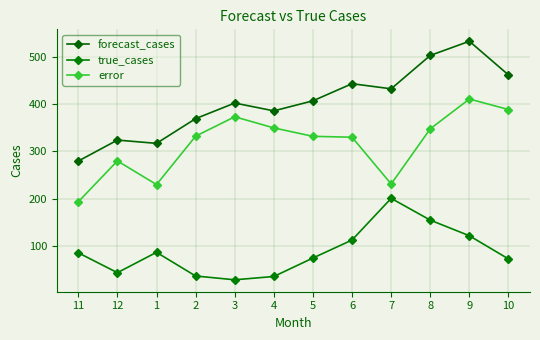

Which series has the largest total across all categories?

forecast_cases